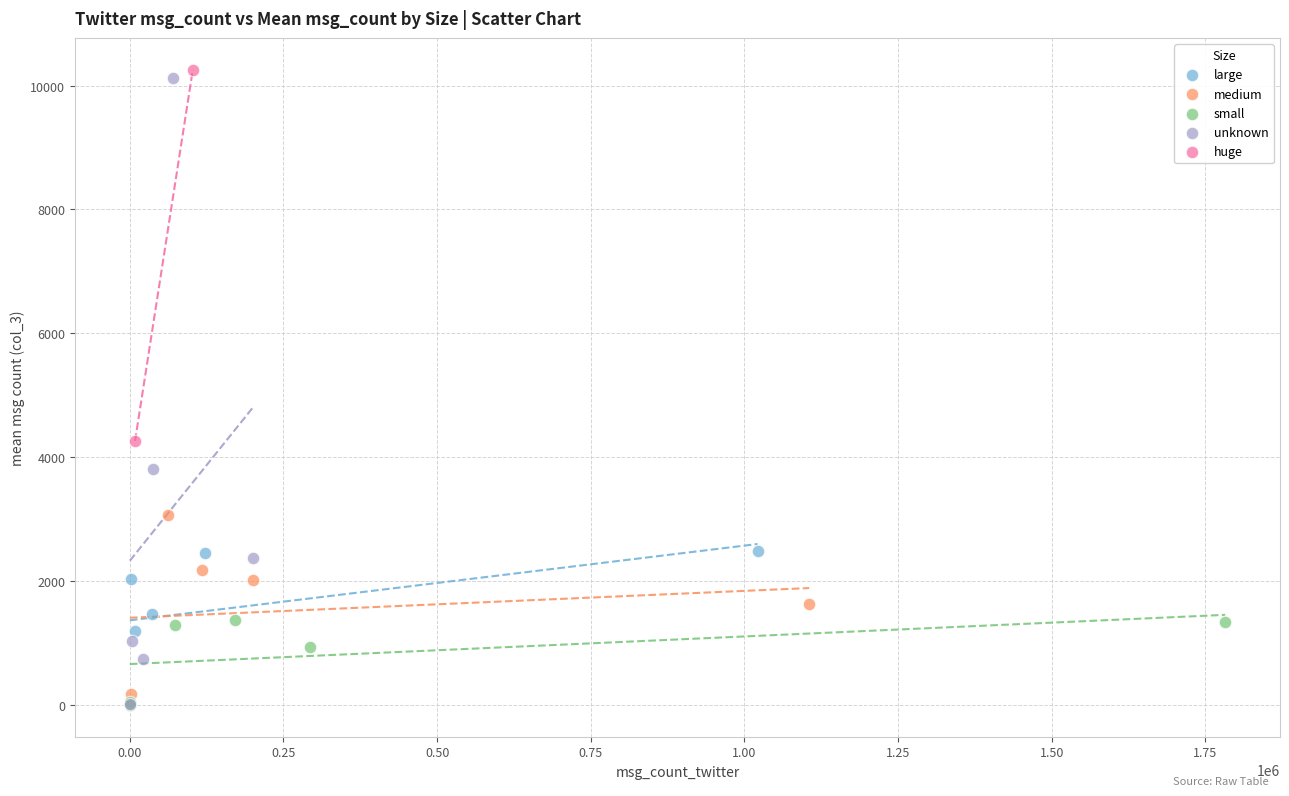

Which series has the largest Y range (max minus min)?

unknown